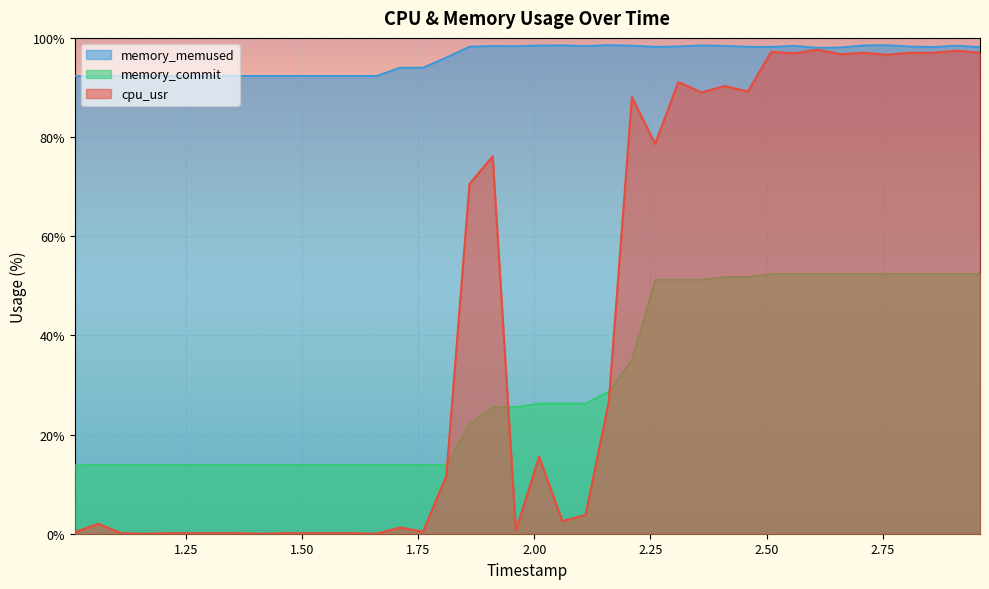

Reading left to right, transcribe all the data shown in this chart.

cpu_usr: 1.01=0.3	1.06=2.0	1.11=0.1	1.16=0.0	1.21=0.1	1.26=0.1	1.31=0.1	1.36=0.1	1.41=0.0	1.46=0.1	1.51=0.1	1.56=0.1	1.61=0.1	1.66=0.0	1.71=1.3	1.76=0.4	1.81=11.7	1.86=70.5	1.91=76.1	1.96=0.6	2.01=15.5	2.06=2.5	2.11=3.8	2.16=26.6	2.21=88.1	2.26=78.6	2.31=91.1	2.36=89.0	2.41=90.3	2.46=89.2	2.51=97.2	2.56=96.9	2.61=97.6	2.66=96.7	2.71=97.0	2.76=96.6	2.81=97.0	2.86=97.0	2.91=97.4	2.96=97.0
memory_memused: 1.01=92.3	1.06=92.3	1.11=92.3	1.16=92.3	1.21=92.3	1.26=92.3	1.31=92.3	1.36=92.3	1.41=92.3	1.46=92.3	1.51=92.3	1.56=92.3	1.61=92.3	1.66=92.3	1.71=94.0	1.76=94.0	1.81=96.0	1.86=98.2	1.91=98.4	1.96=98.3	2.01=98.5	2.06=98.5	2.11=98.4	2.16=98.6	2.21=98.5	2.26=98.2	2.31=98.3	2.36=98.5	2.41=98.4	2.46=98.2	2.51=98.2	2.56=98.4	2.61=98.0	2.66=98.1	2.71=98.5	2.76=98.5	2.81=98.3	2.86=98.2	2.91=98.4	2.96=98.2
memory_commit: 1.01=13.8	1.06=13.9	1.11=13.9	1.16=13.9	1.21=13.9	1.26=13.9	1.31=13.9	1.36=13.9	1.41=13.9	1.46=13.9	1.51=13.9	1.56=13.9	1.61=13.9	1.66=13.9	1.71=13.9	1.76=13.9	1.81=13.9	1.86=22.1	1.91=25.6	1.96=25.6	2.01=26.3	2.06=26.3	2.11=26.3	2.16=28.7	2.21=35.1	2.26=51.2	2.31=51.2	2.36=51.2	2.41=51.8	2.46=51.8	2.51=52.4	2.56=52.4	2.61=52.4	2.66=52.4	2.71=52.4	2.76=52.4	2.81=52.4	2.86=52.4	2.91=52.4	2.96=52.4